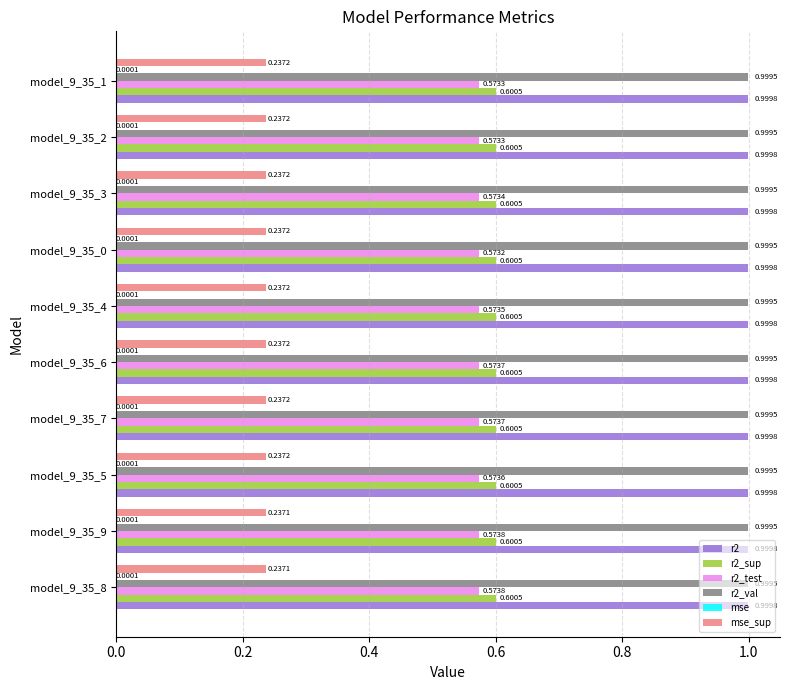

Between model_9_35_0 and model_9_35_1, which series saw the biggest shift?

r2_test